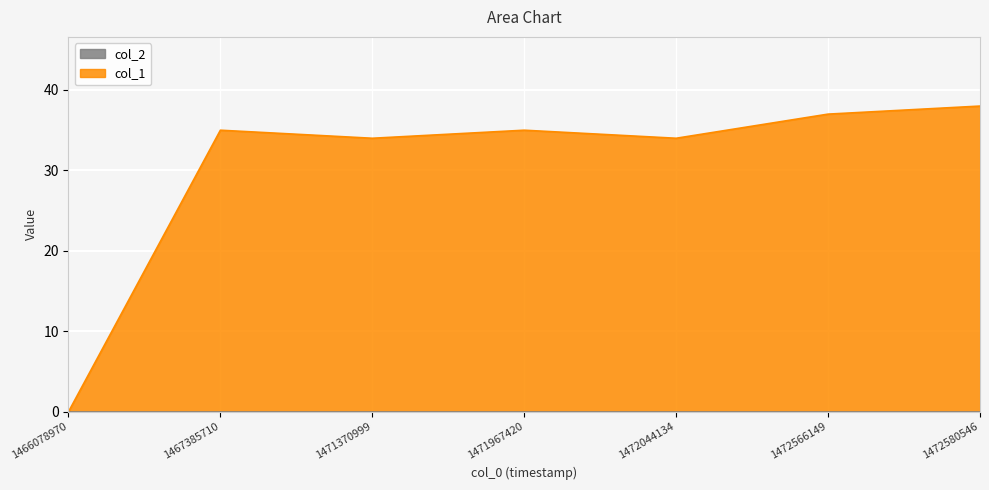

Which category has the lowest value across all series?

1466078970